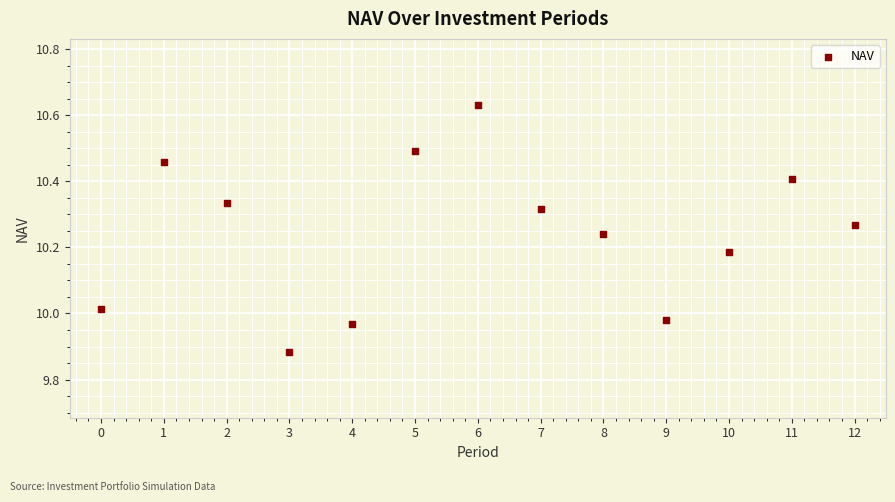

What is the range of Y values (max minus min)?

0.7